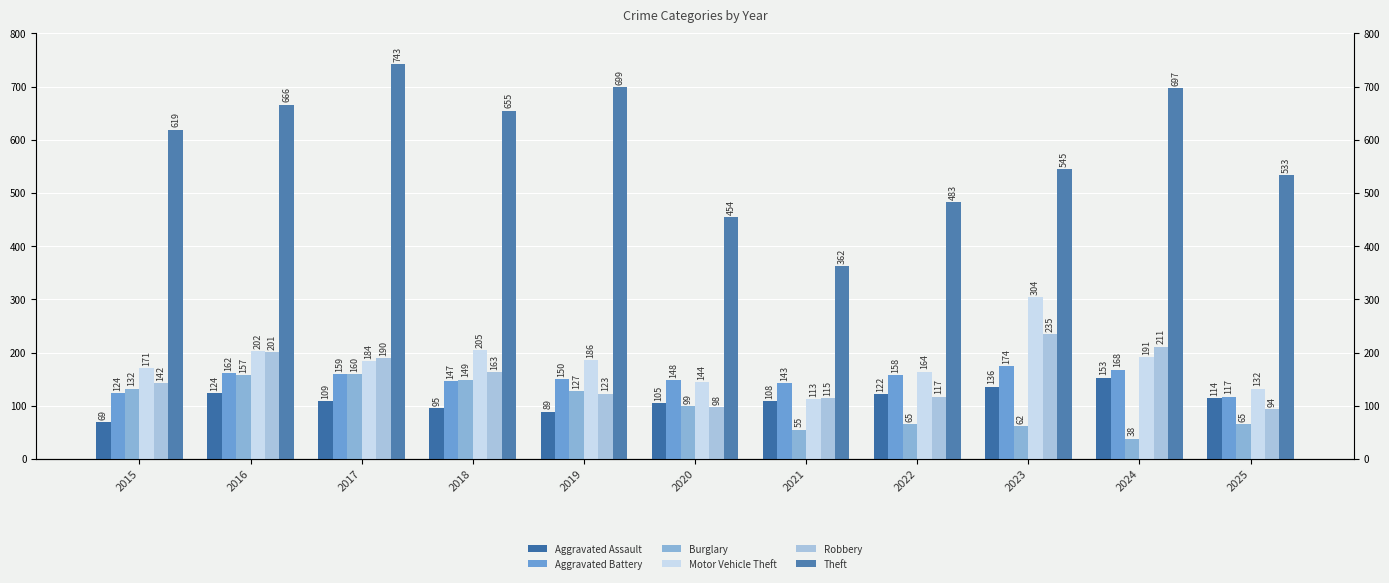

How many data points in Burglary are above 99?

5